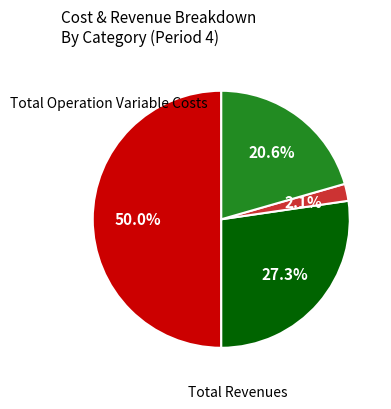

To the nearest percent, what is the average slice percentage?

25%